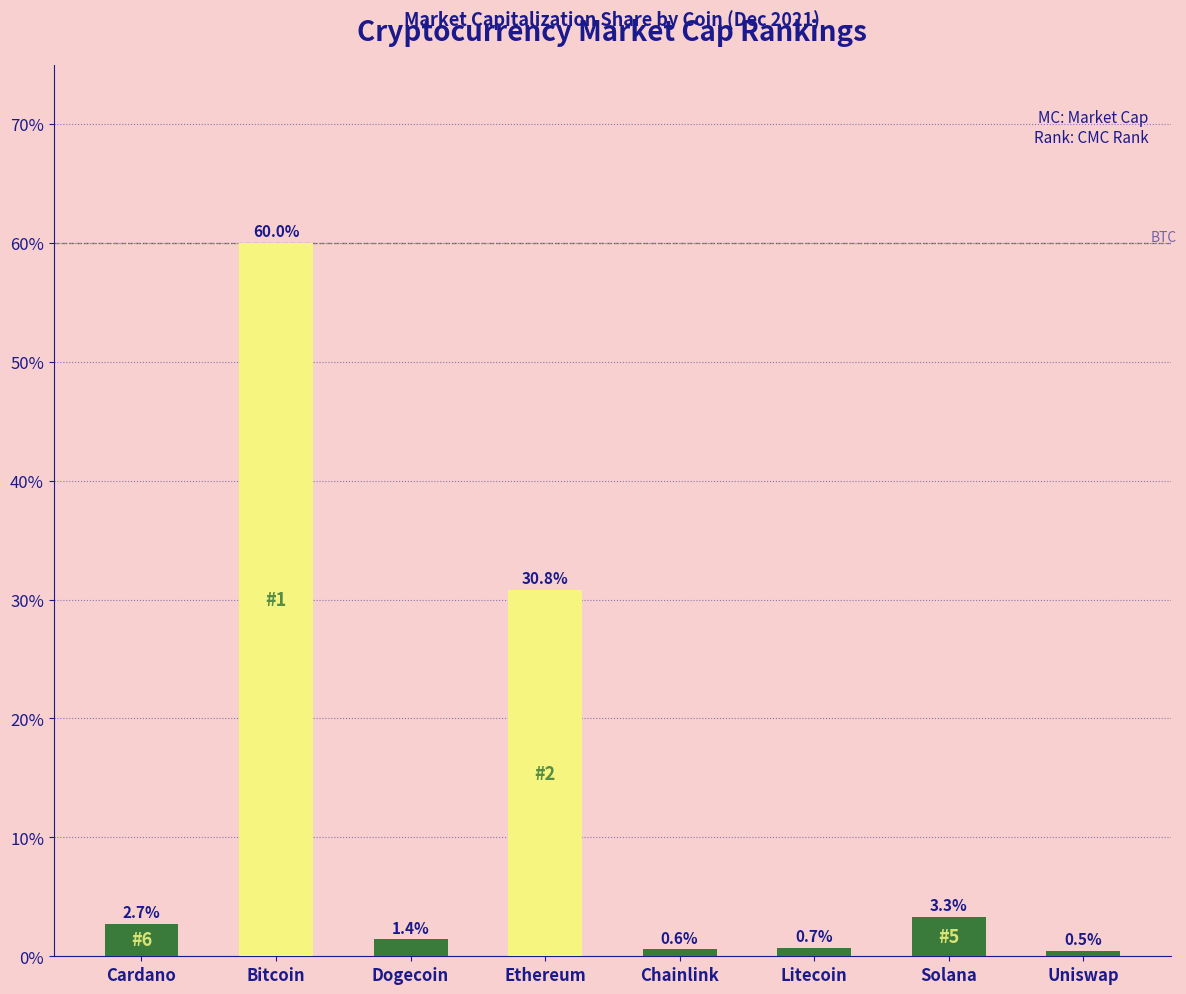

The value at Solana is 3.3. True or false?

True